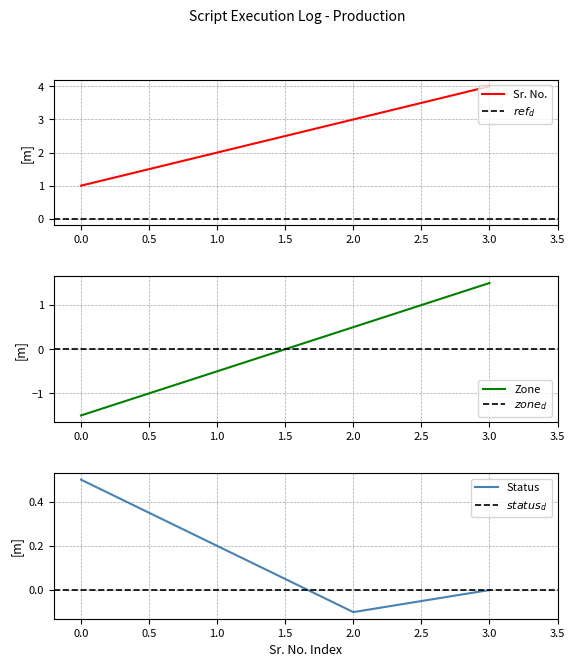

True or false: Sr. No. has a value of 3 at 2.0.

True